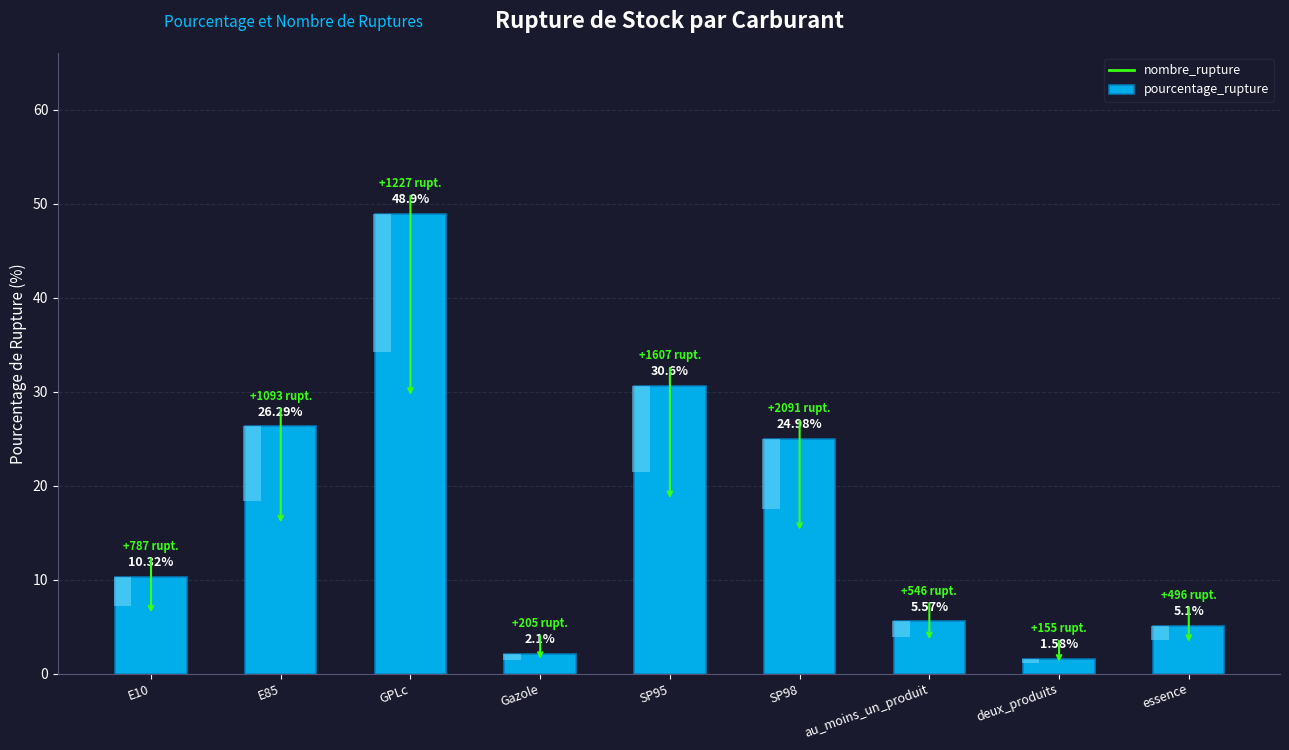

What is the change in value from E10 to essence?

-5.2